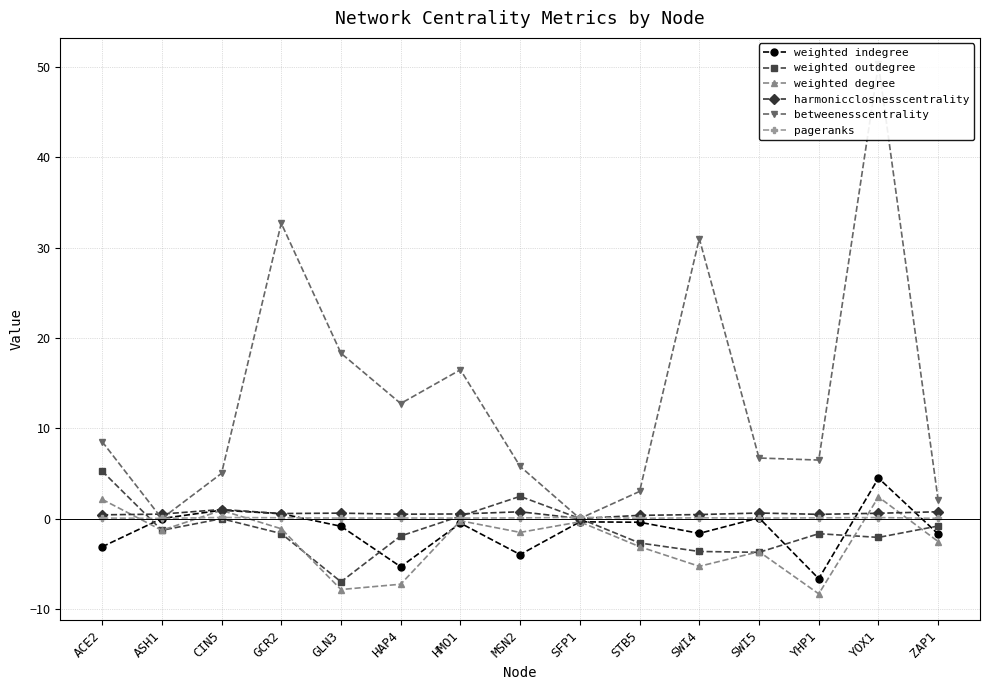

Which category has the lowest value in the weighted indegree series?

YHP1